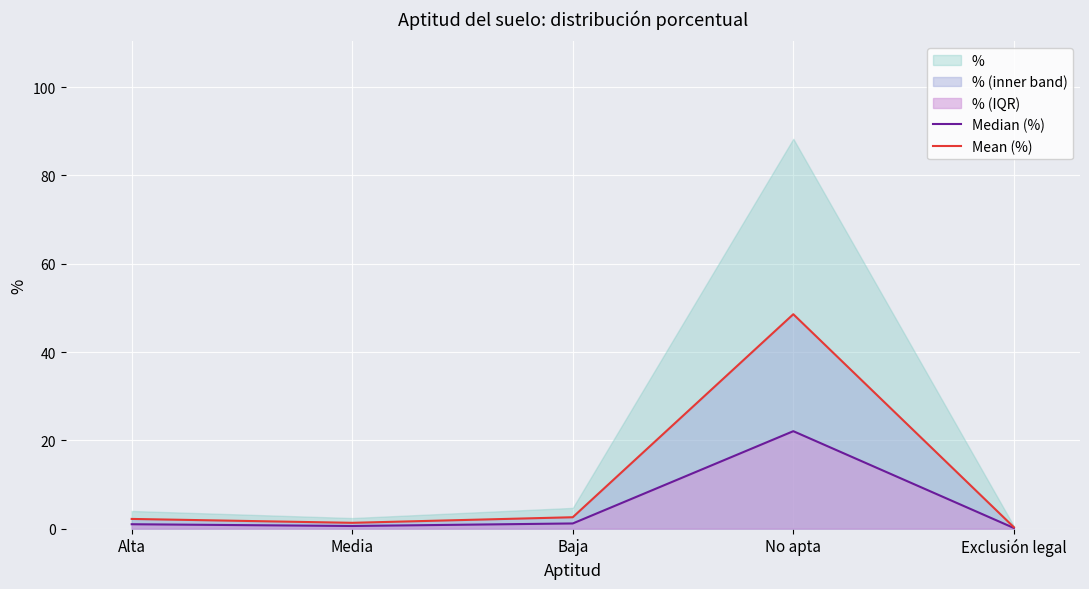

Which category has the lowest value in the Mean (%) series?

Exclusión legal